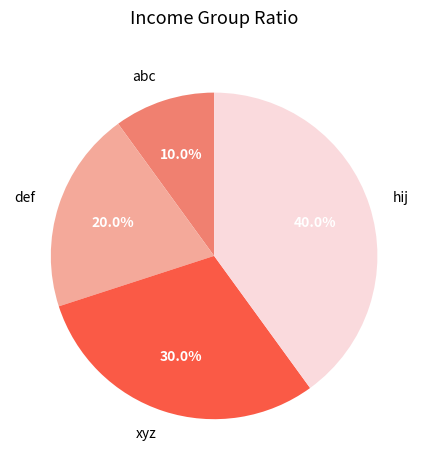

Does abc represent more than half of the total?

No